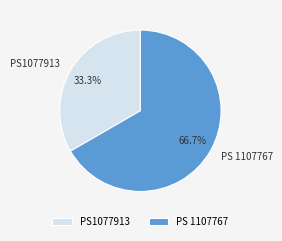

Which has a higher value, PS1077913 or PS 1107767?

PS 1107767